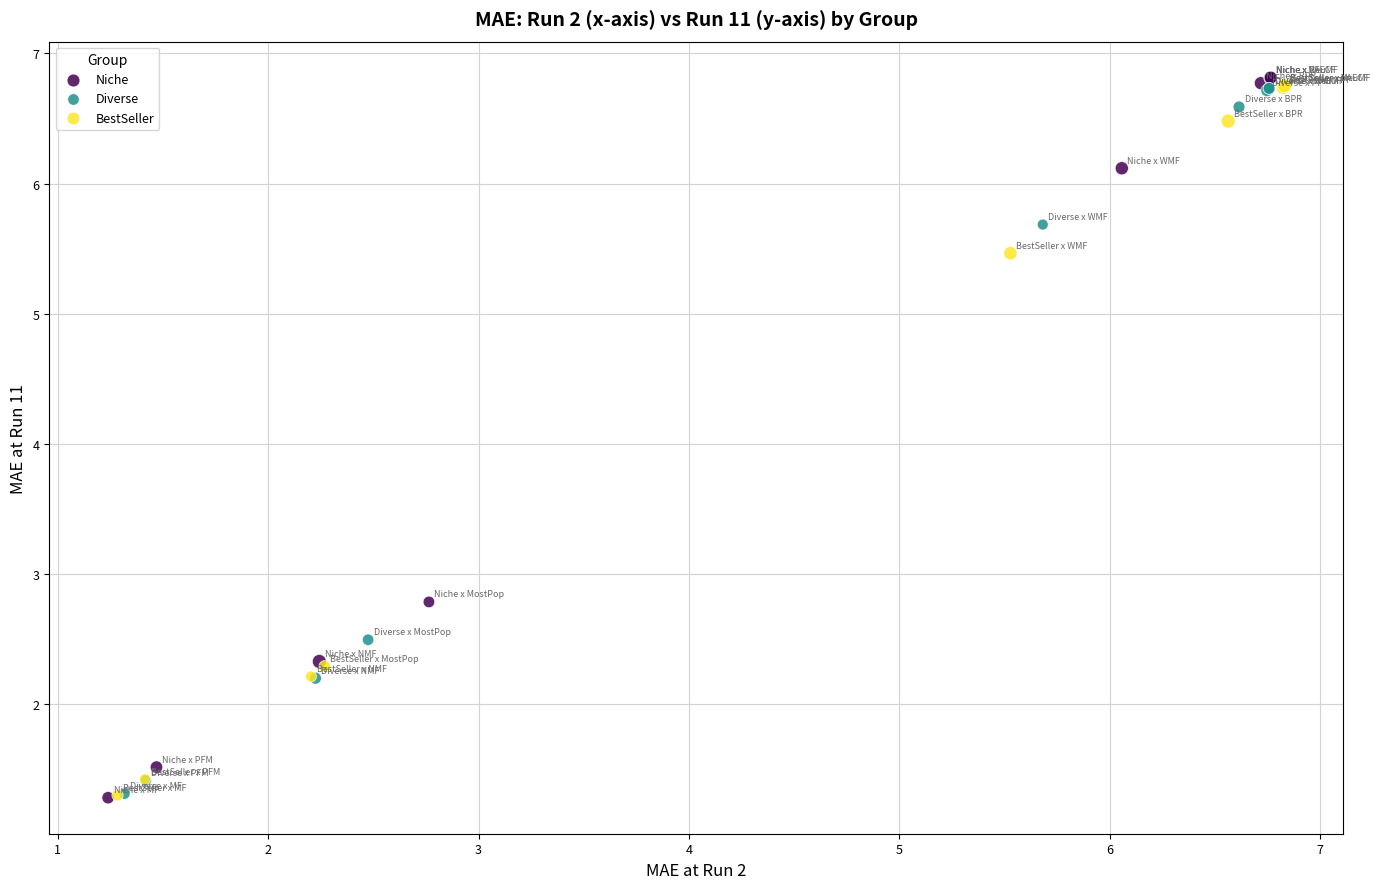

What are all the series names shown in the legend?

Niche, Diverse, BestSeller